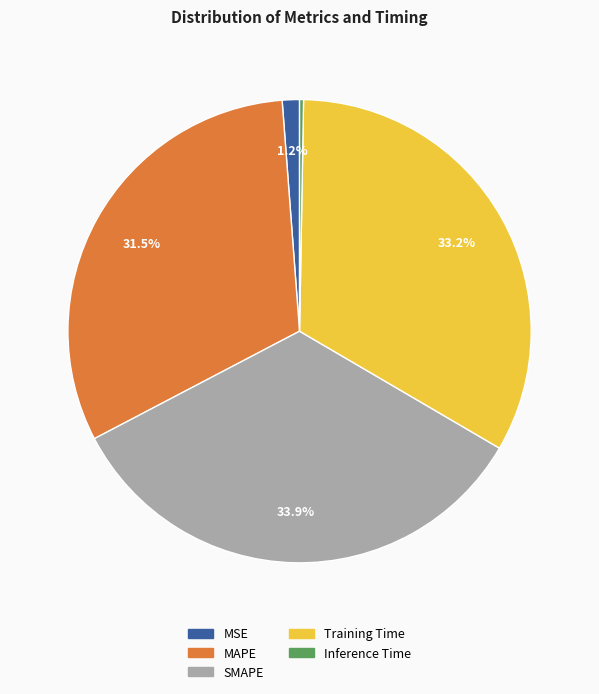

Does any single category account for the majority?

No